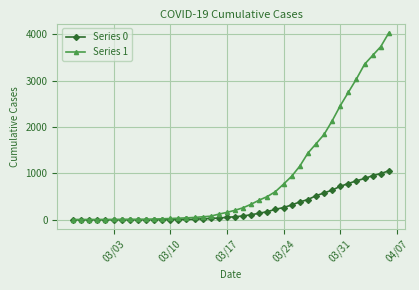

List the series in order of their peak value, highest first.

Series 1, Series 0